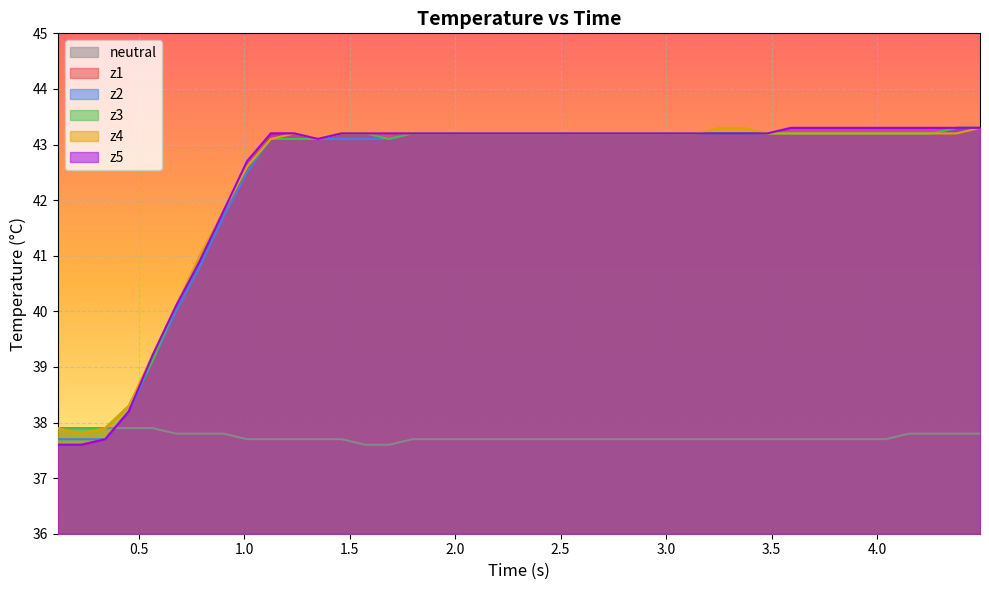

How many lines are shown in the chart?

6